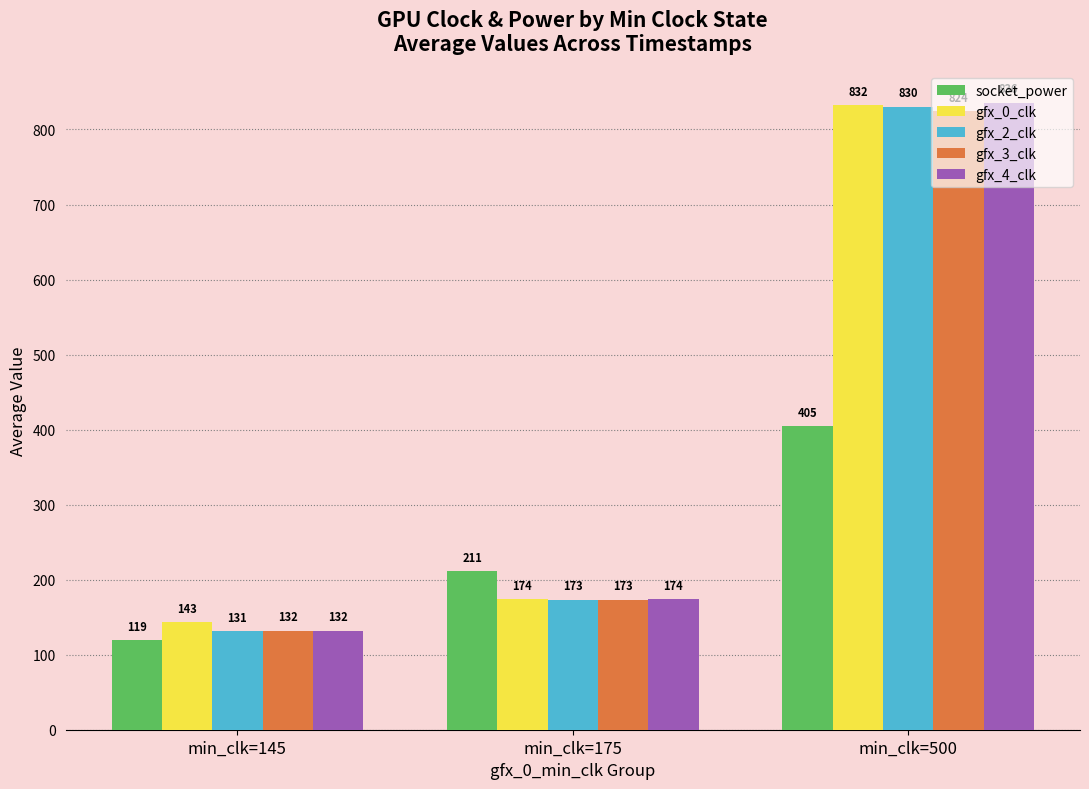

Are the bars grouped side by side (vs. stacked)?

Yes